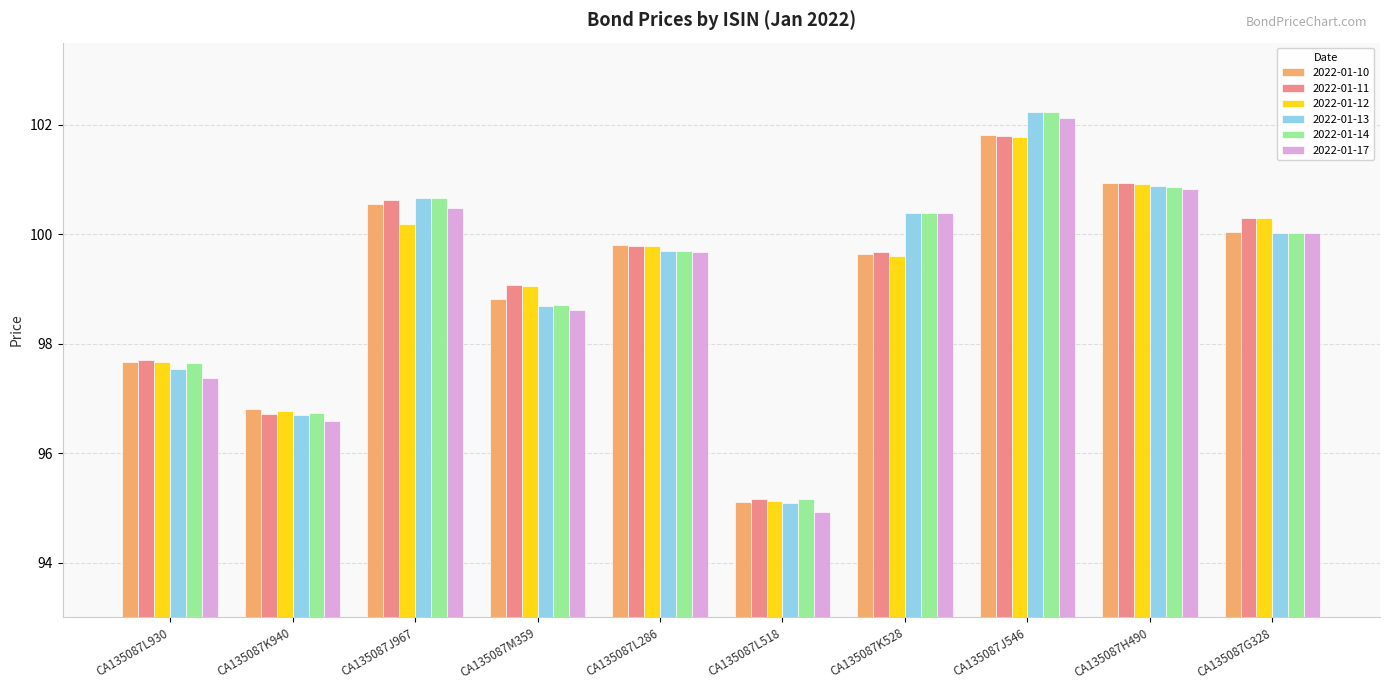

What is the label of the 9th bar from the right?

CA135087K940